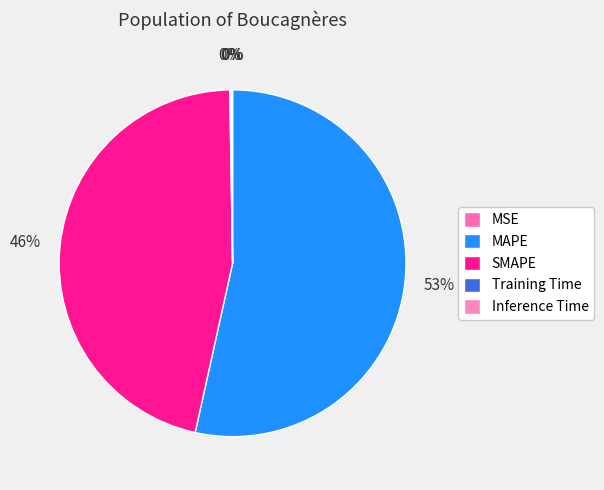

Combined, what portion of the pie is MSE and SMAPE?

46.3%